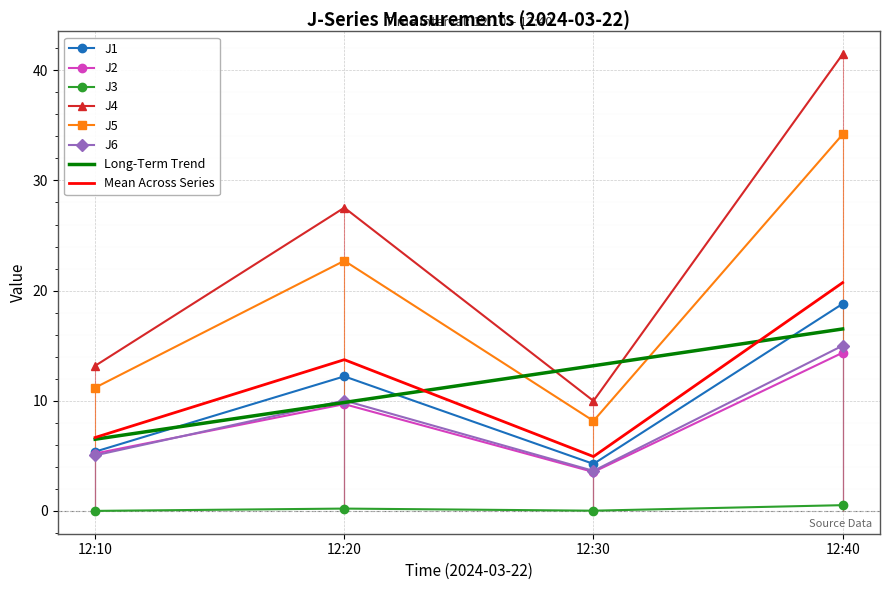

How many categories are shown in the chart?

4